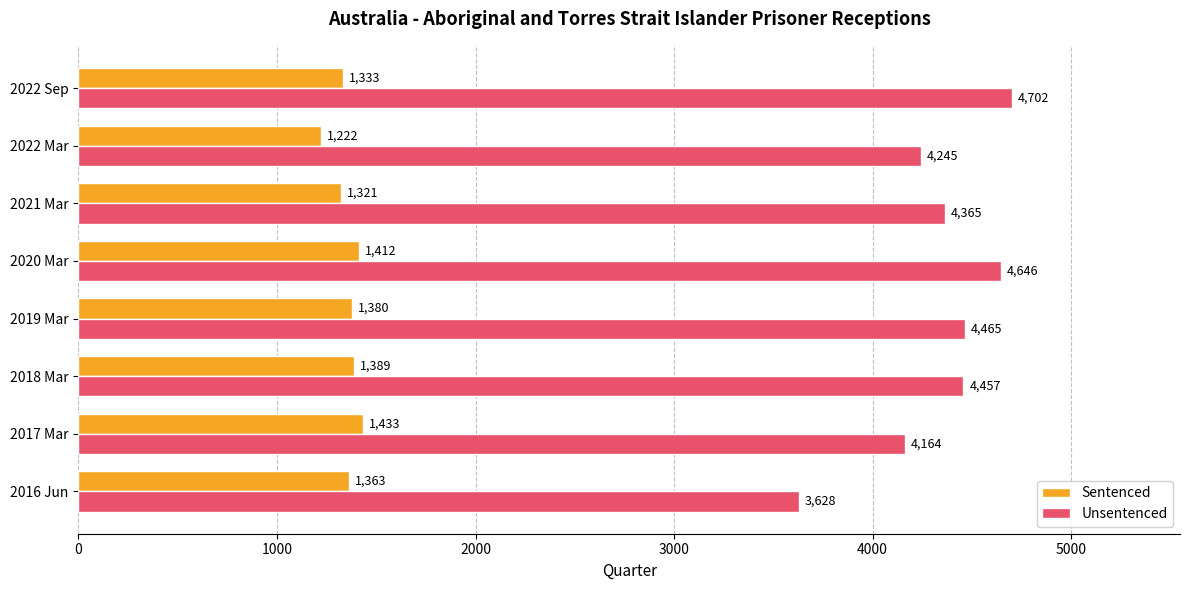

Rank the categories by Sentenced value from highest to lowest.

2017 Mar, 2020 Mar, 2018 Mar, 2019 Mar, 2016 Jun, 2022 Sep, 2021 Mar, 2022 Mar